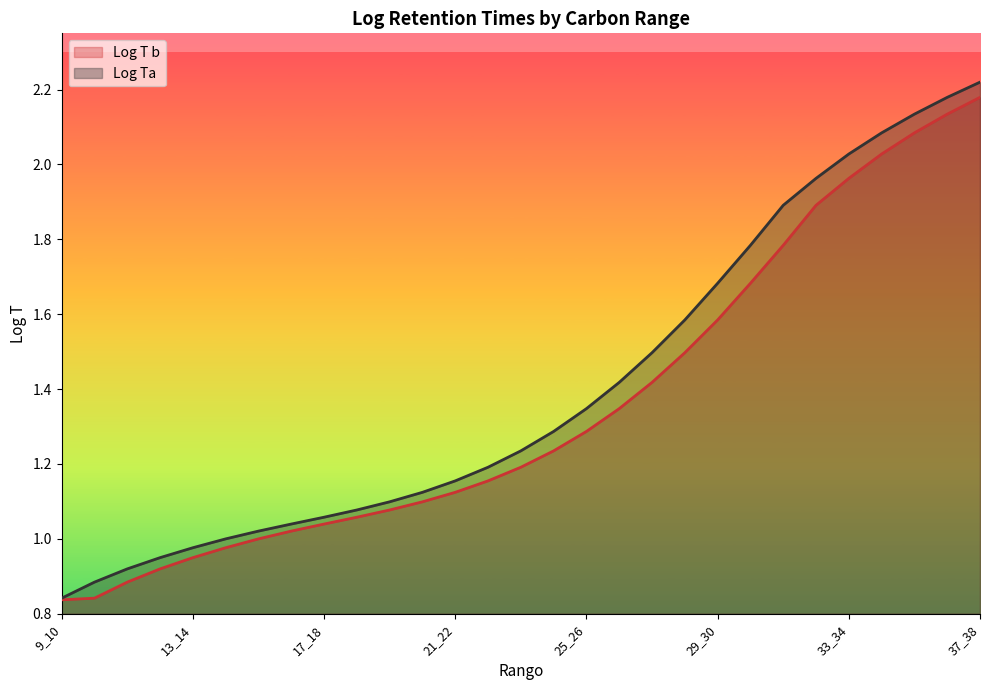

What is the value of the Log Ta point at the 4th from the left?

0.9